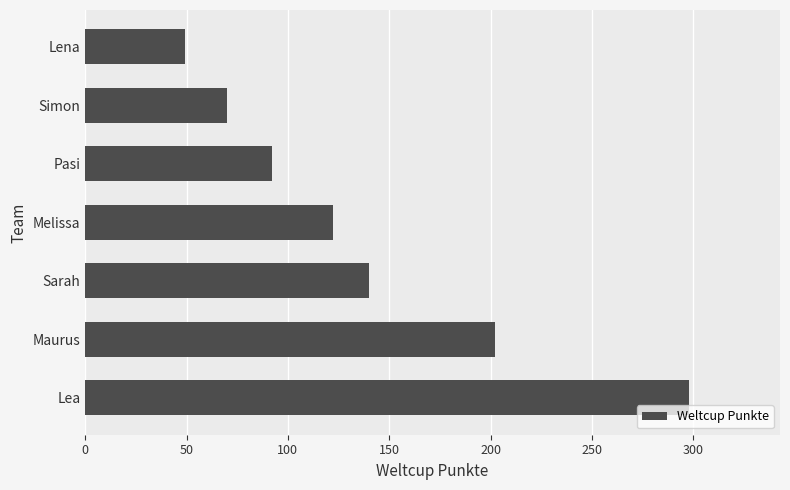

What is the ratio of the value at Sarah to the value at Simon?

2.0